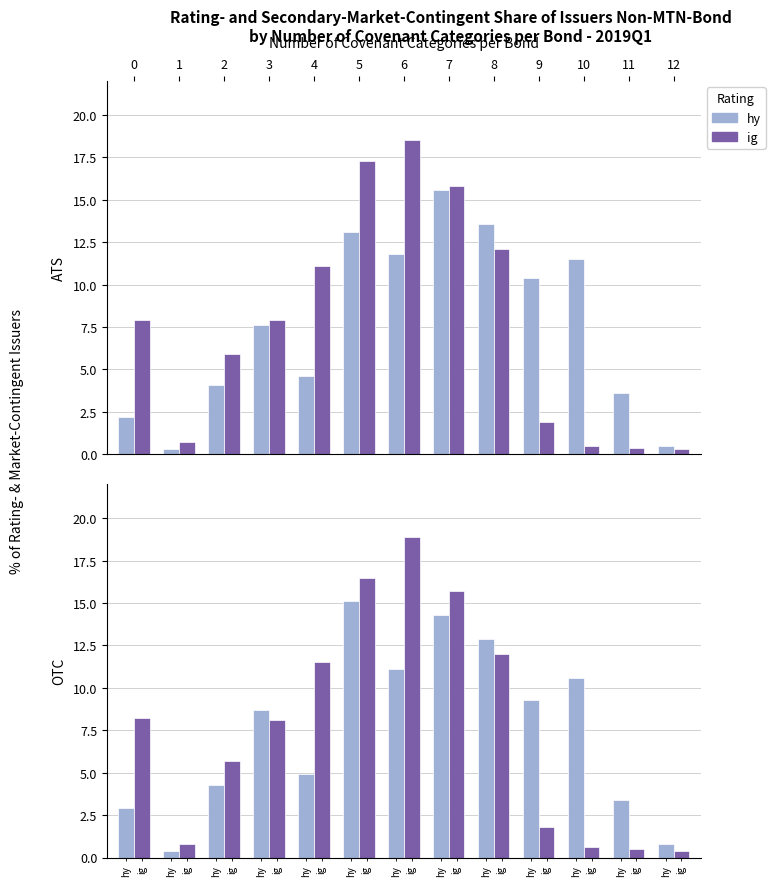

What is the total value across all series at 6?

30.0